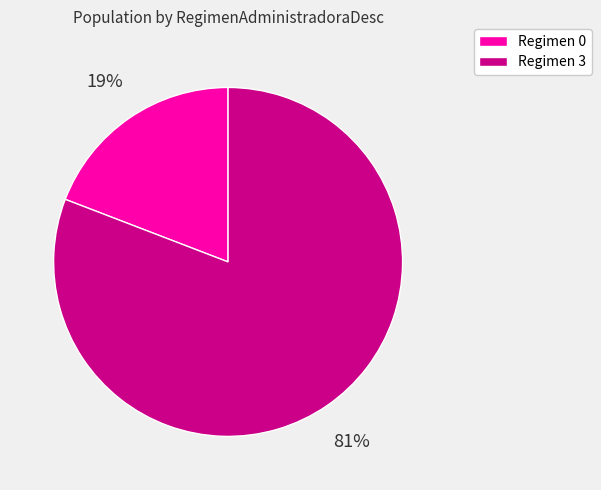

What is the smallest slice in the pie chart?

Regimen 0